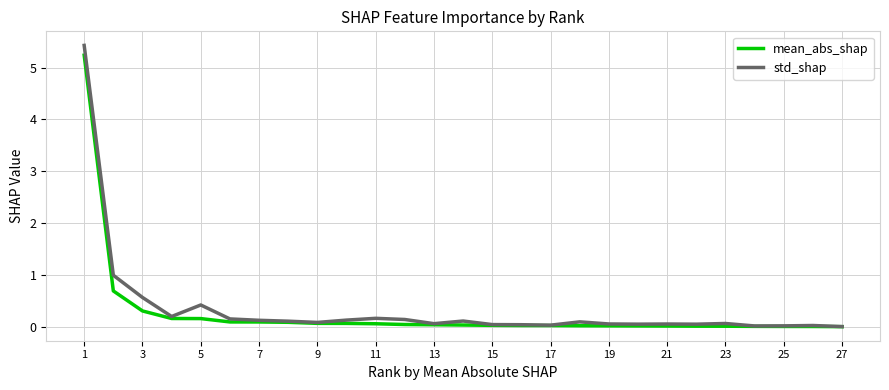

Which series has the widest spread of values?

std_shap